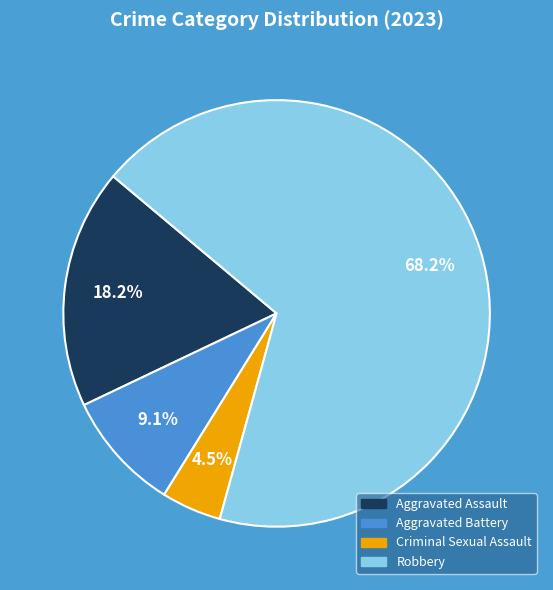

Count the number of slices in the pie.

4